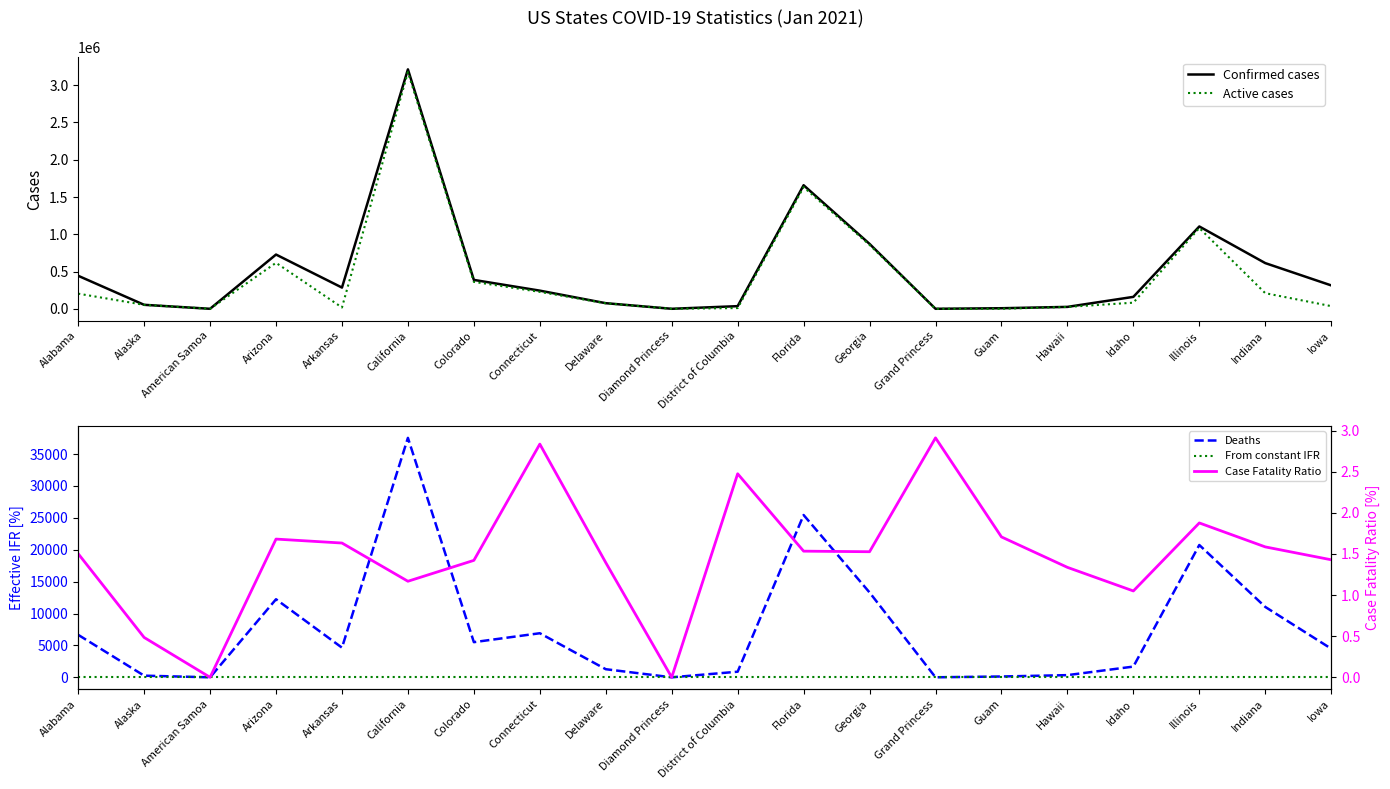

The value of From constant IFR at Colorado is 68.3. True or false?

True